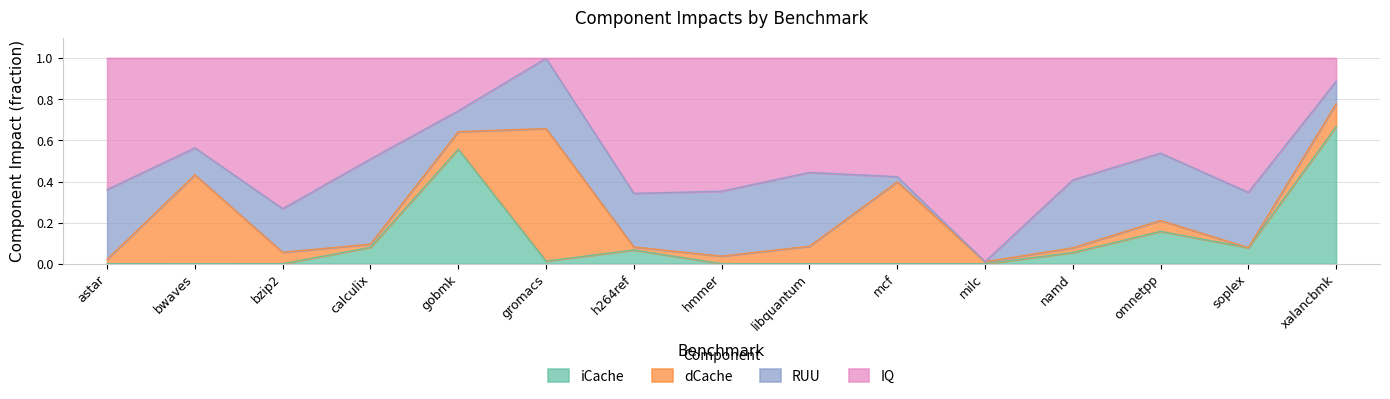

The iCache series shows 0.3 at omnetpp. True or false?

False